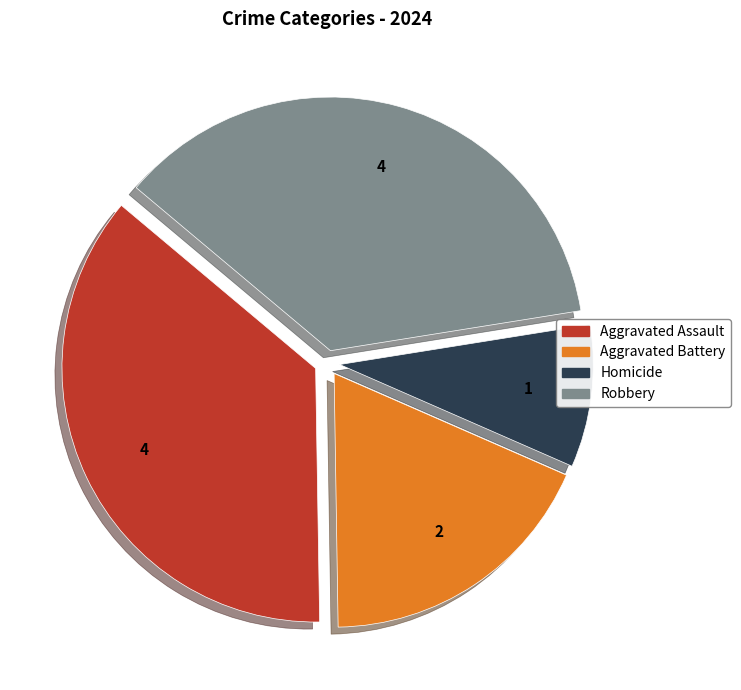

Do Robbery and Aggravated Battery together represent more than half of the pie?

Yes